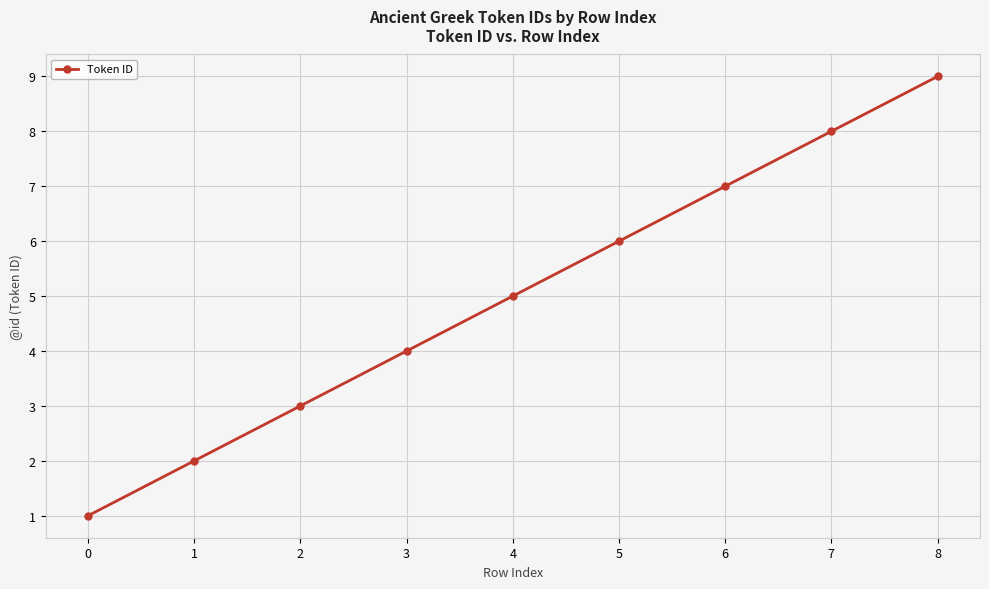

The chart shows a value of 2 at 7. True or false?

False